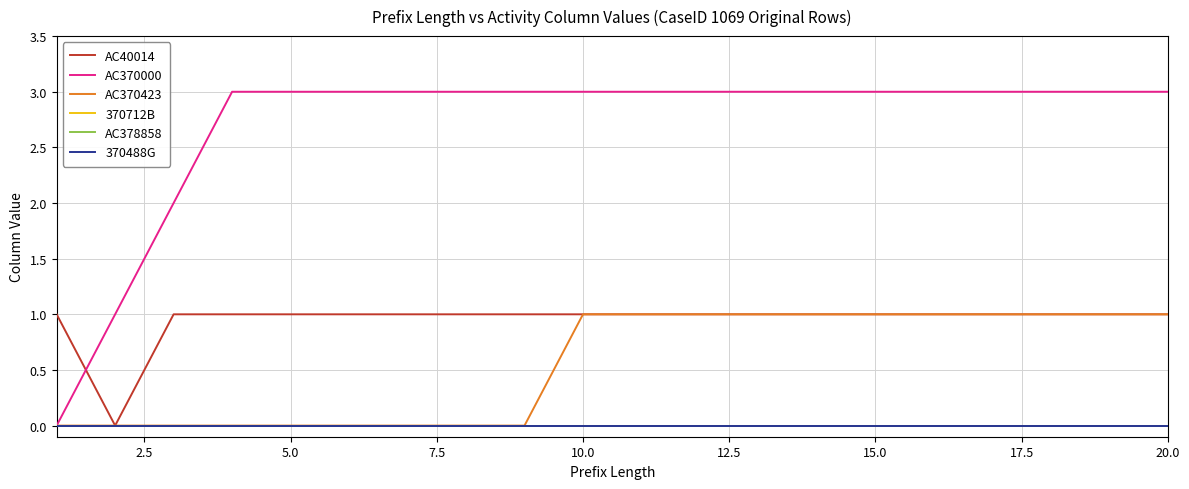

Does the chart display data point markers on the line(s)?

No